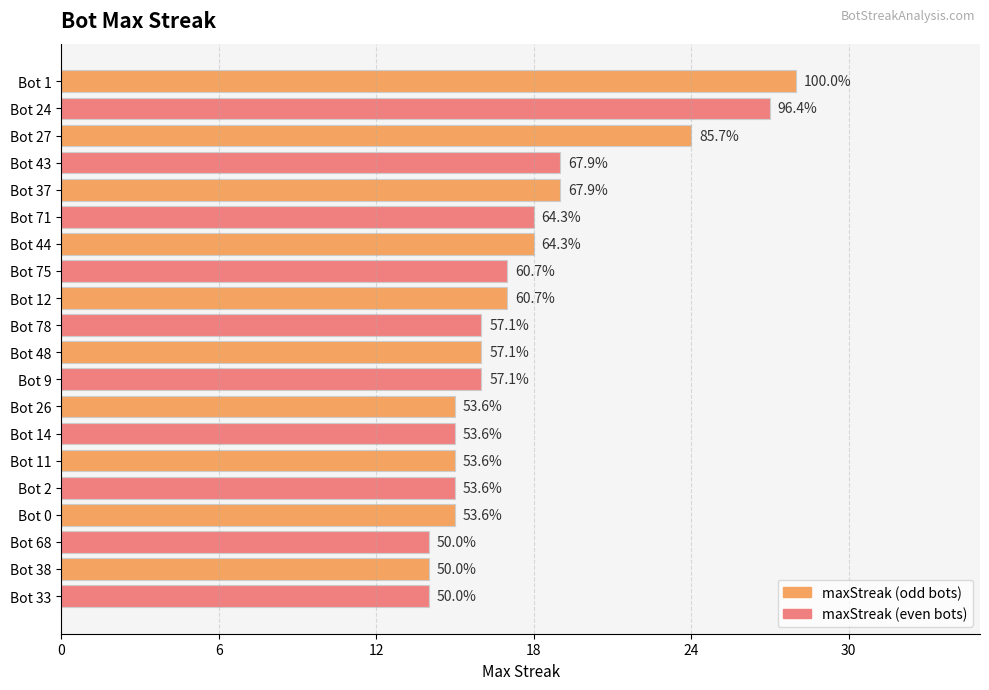

Does the chart contain any negative values?

No